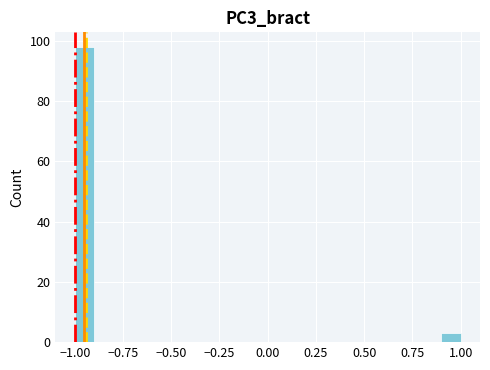

Around what value on the x-axis is the tallest bar? Give the approximate position of its centre, as read against the axis.

-0.95